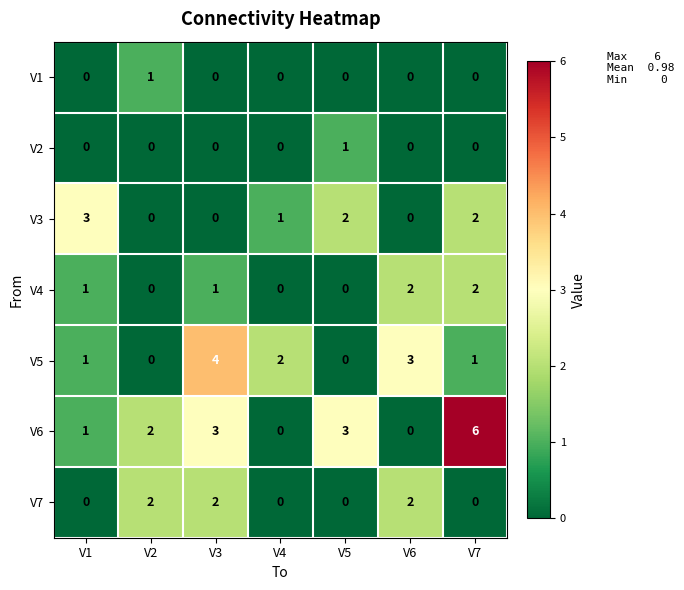

Which category has the highest value across all series?

V7